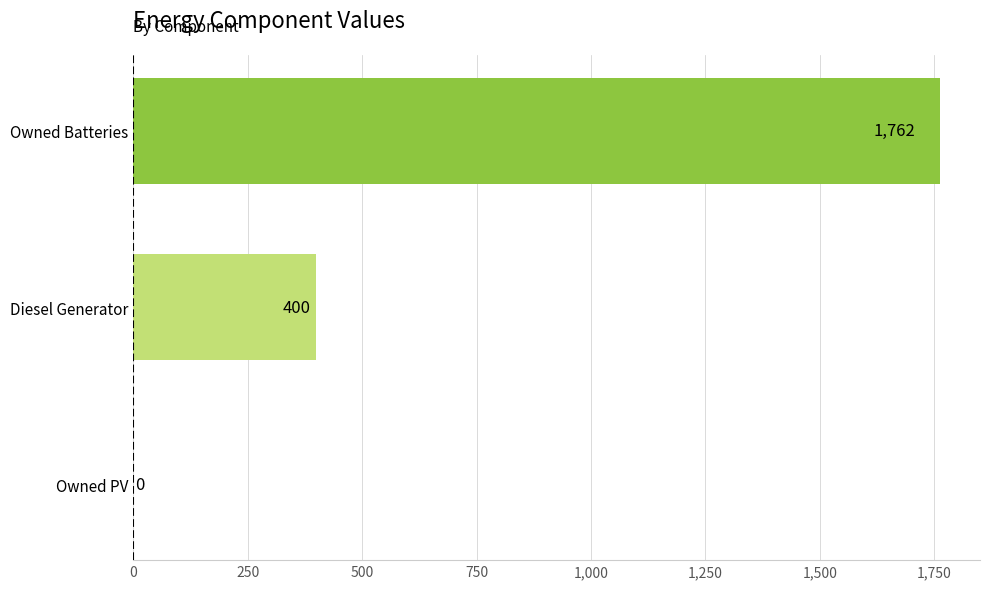

Are the bars horizontal?

Yes